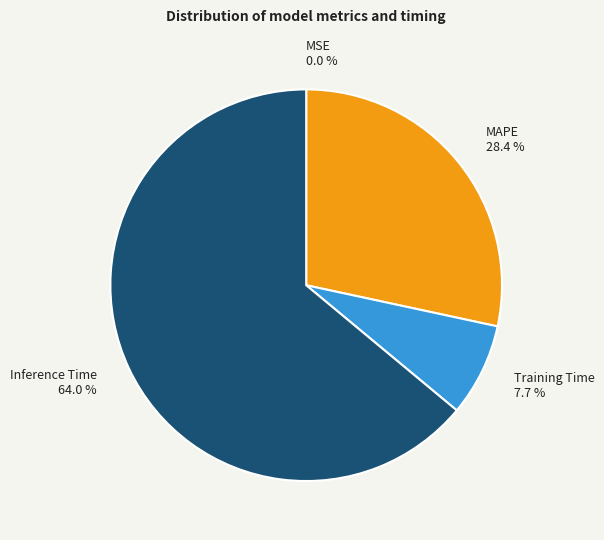

Which slice represents more than half of the pie?

Inference Time 64.0 %